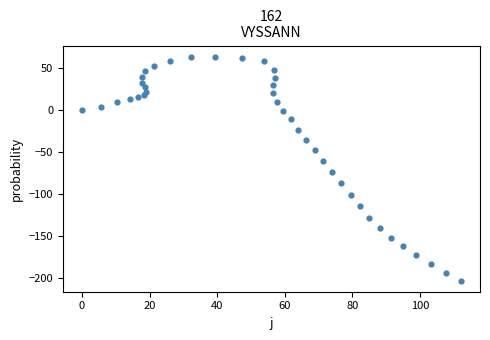

What Y value in the scatter plot is closest to -69?

-73.5